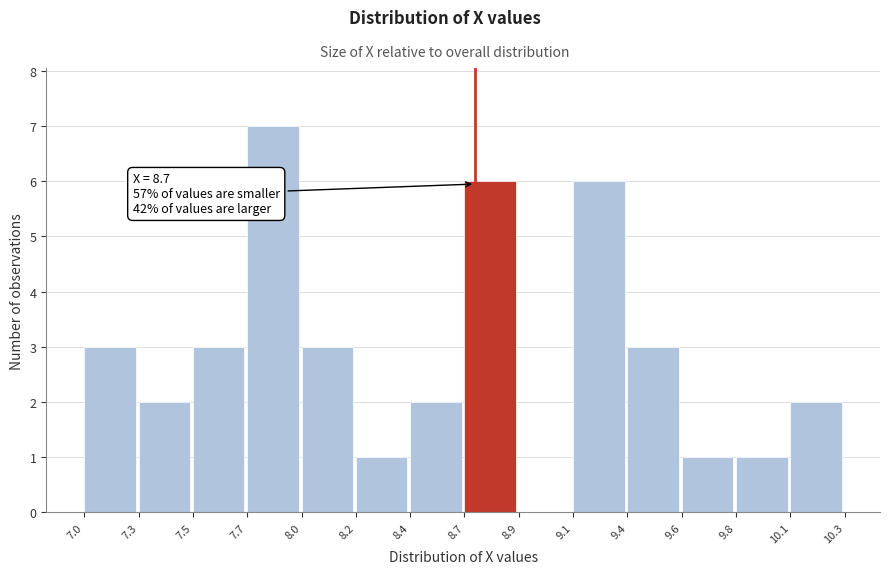

Reading right to left, extract all data points from this chart.

10.1=2	9.8=1	9.6=1	9.4=3	9.1=6	8.9=0	8.7=6	8.4=2	8.2=1	8.0=3	7.7=7	7.5=3	7.3=2	7.0=3